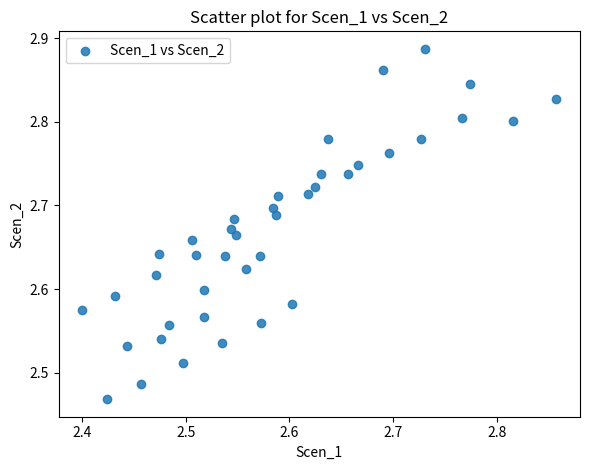

What is the range of Y values (max minus min)?

0.4